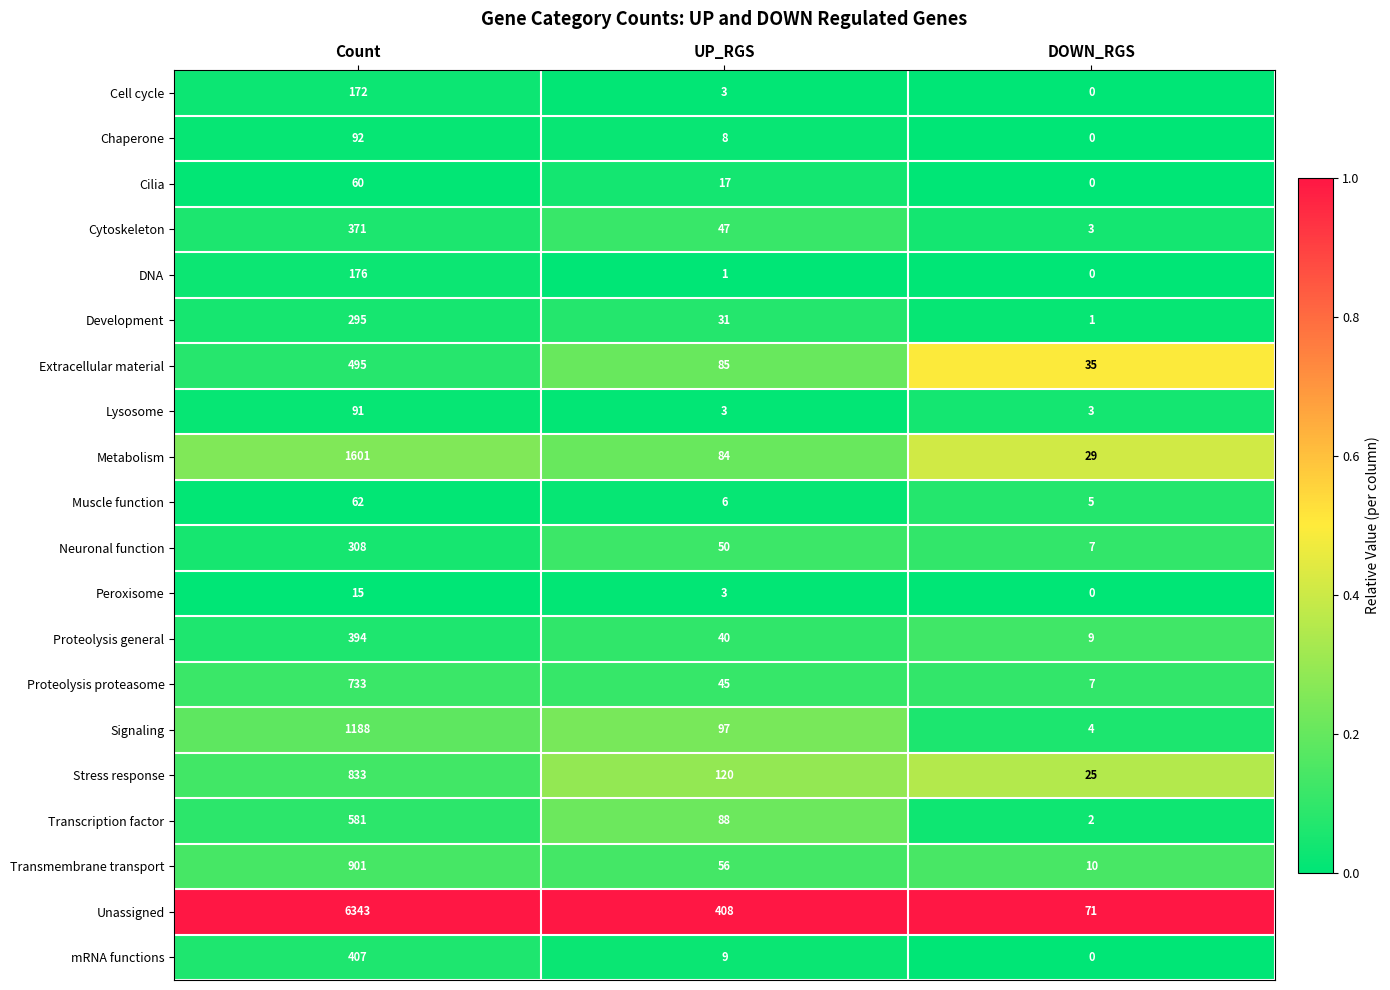

What is the spread (max minus min) of values at Count?

6328